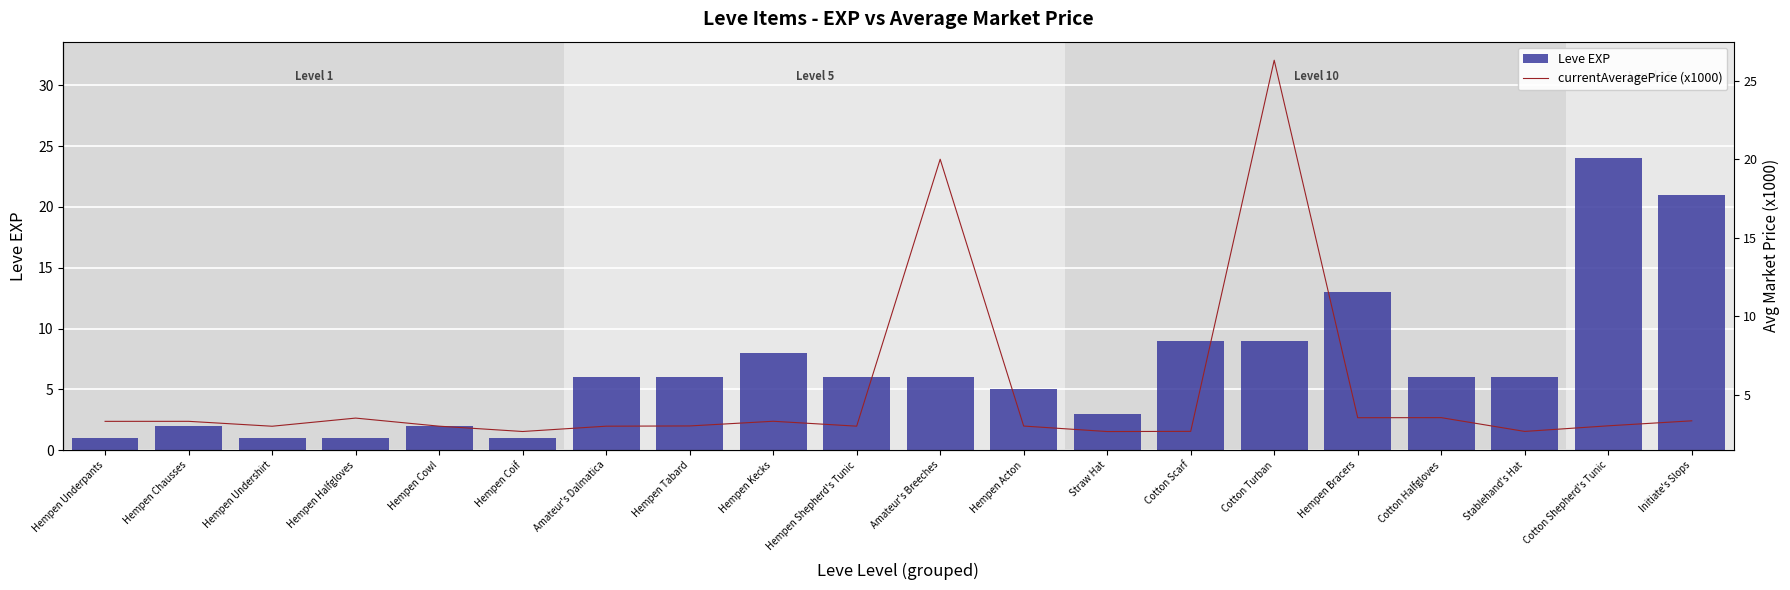

Reading left to right, transcribe all the data shown in this chart.

Leve EXP: 1.0	2.0	1.0	1.0	2.0	1.0	6.0	6.0	8.0	6.0	6.0	5.0	3.0	9.0	9.0	13.0	6.0	6.0	24.0	21.0
currentAveragePrice (x1000): 3.3	3.3	3.0	3.5	3.0	2.7	3.0	3.0	3.3	3.0	20.0	3.0	2.7	2.7	26.3	3.5	3.5	2.7	3.0	3.3